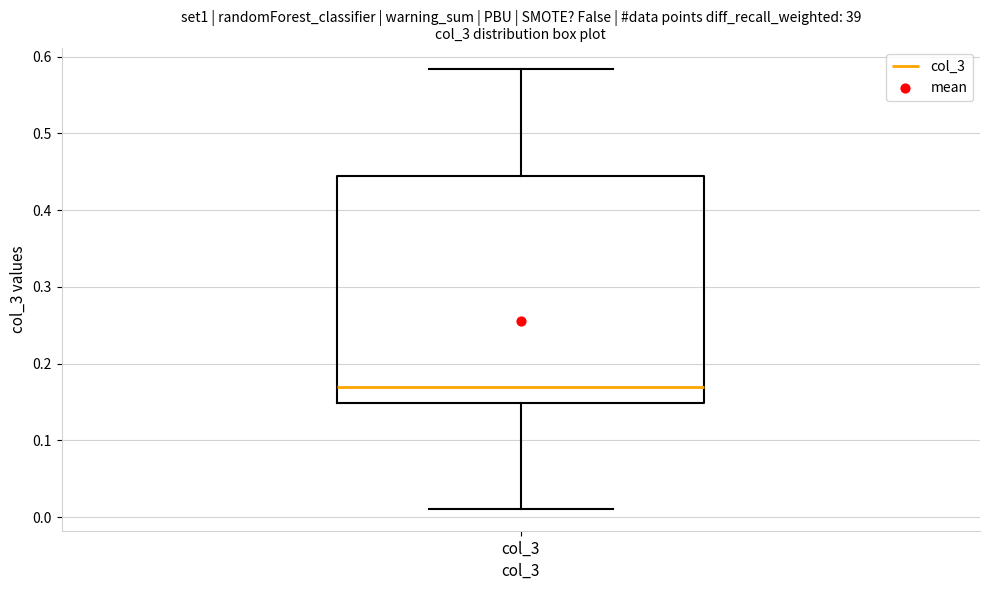

Read this box plot against the y-axis: the position of the median line, the range covered by the box, and the ends of both whiskers. The values are not printed on the chart, so give them approximately, as read against the axis.

median 0.17, box 0.15 to 0.44, whiskers 0.01 to 0.58